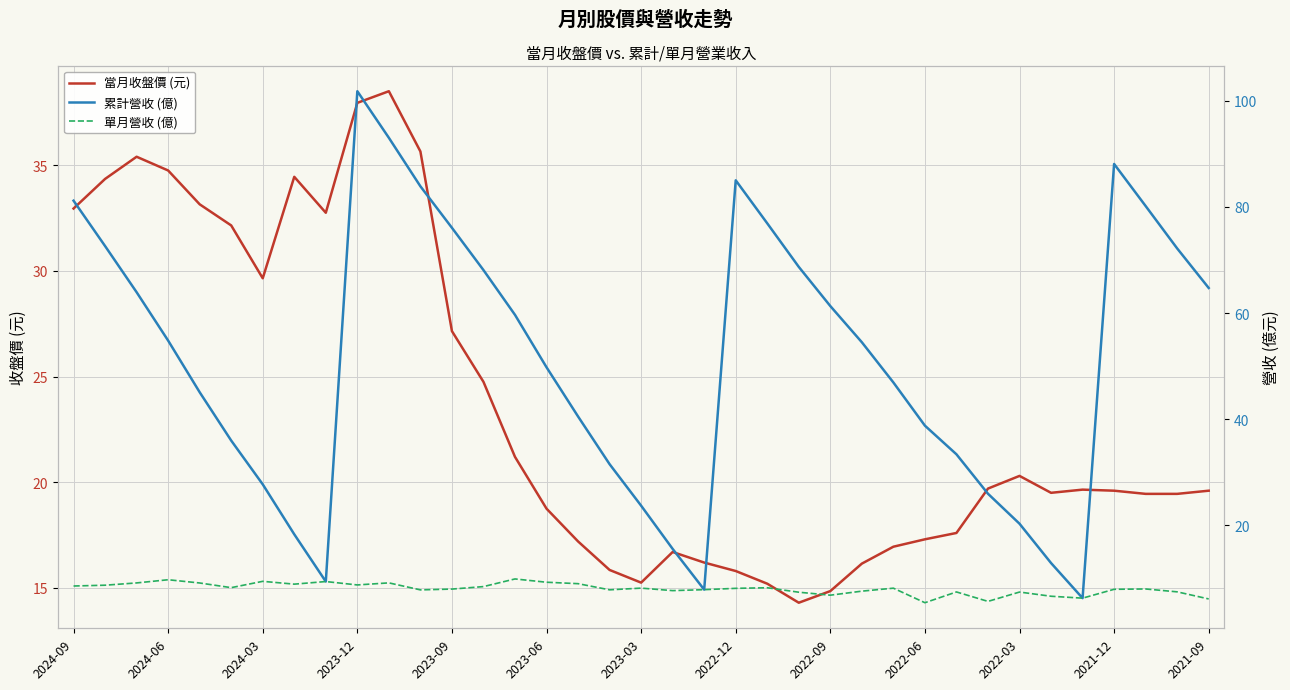

Where does the 當月收盤價 (元) series first go above 19?

2024-09